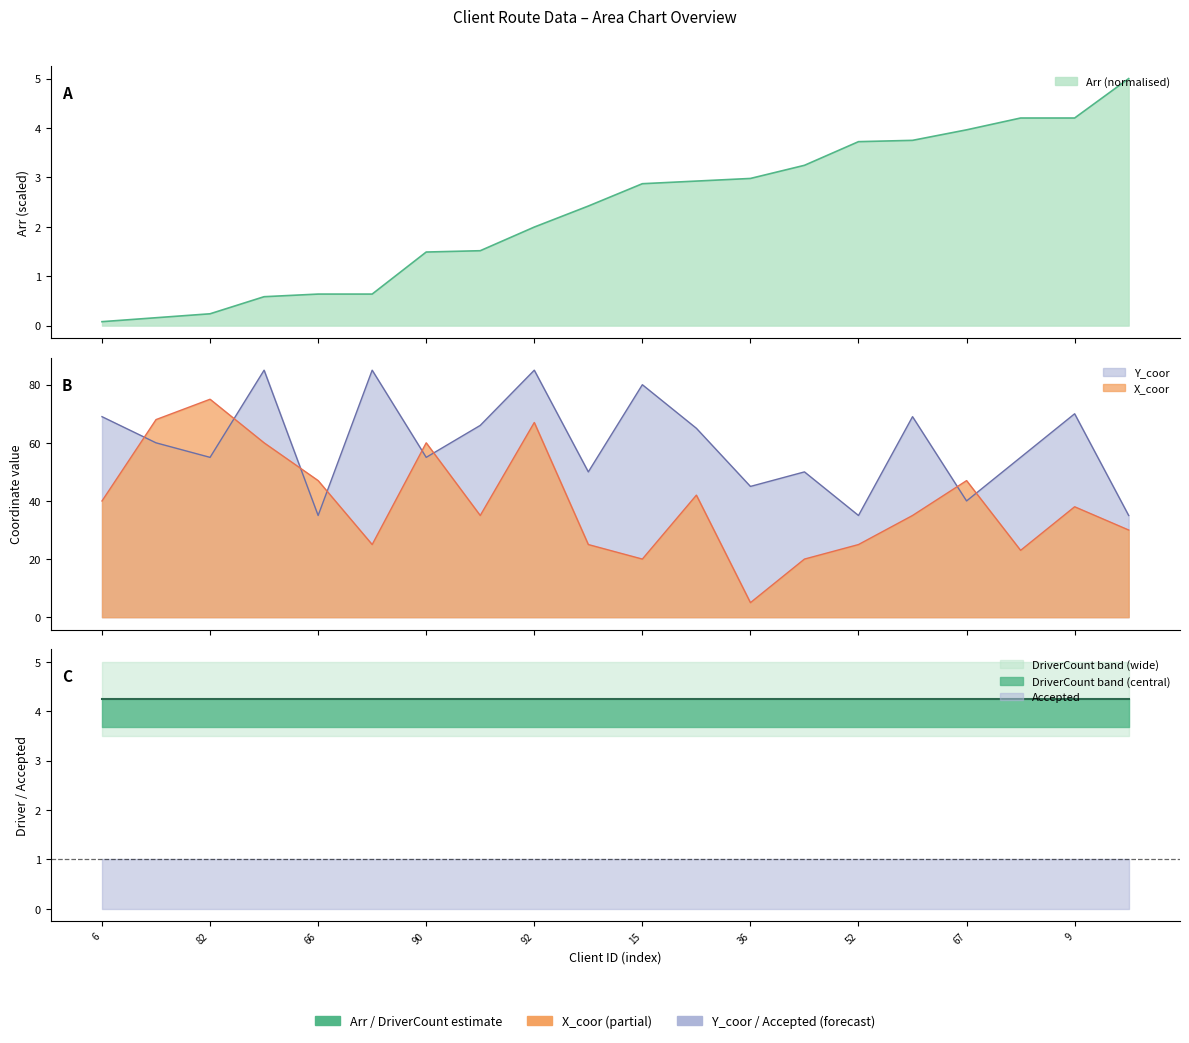

Does the chart have visible grid lines?

No